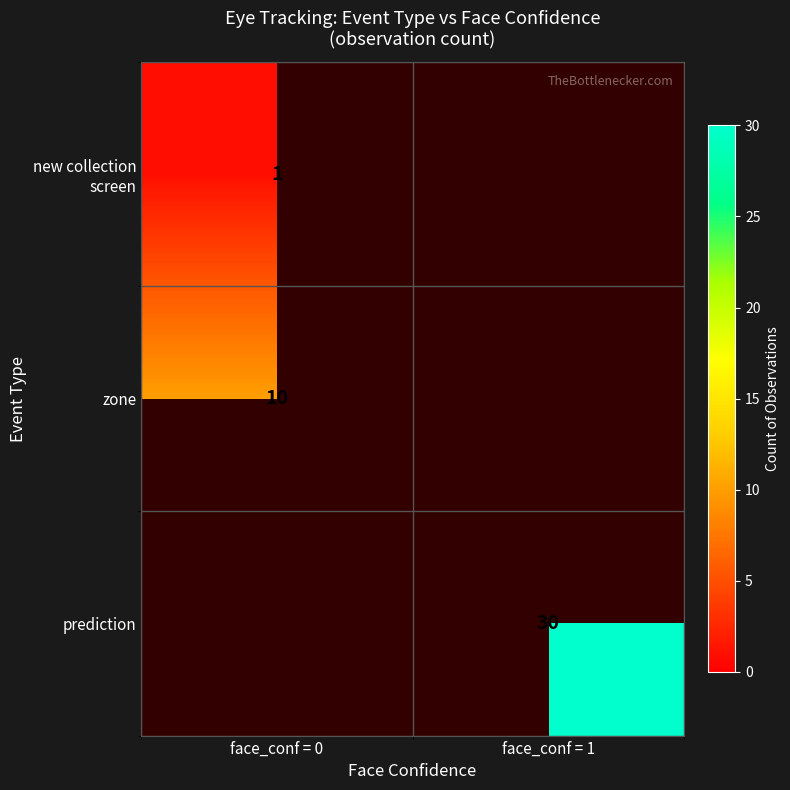

The zone series shows 10 at face_conf = 0. True or false?

True